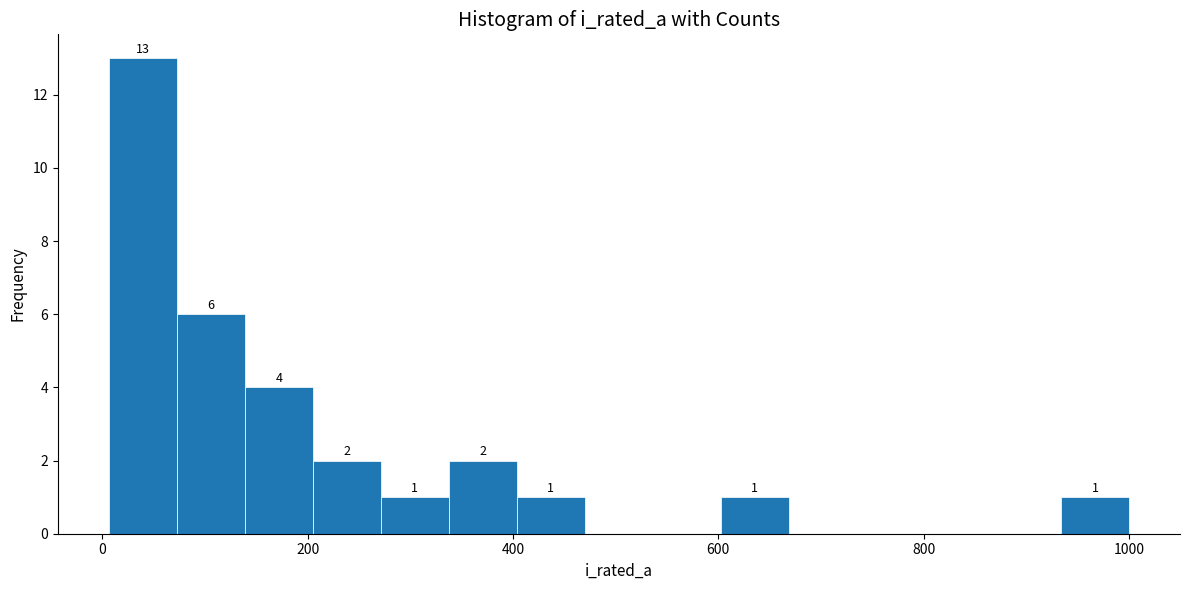

Around what value on the x-axis is the tallest bar? Give the approximate position of its centre, as read against the axis.

40